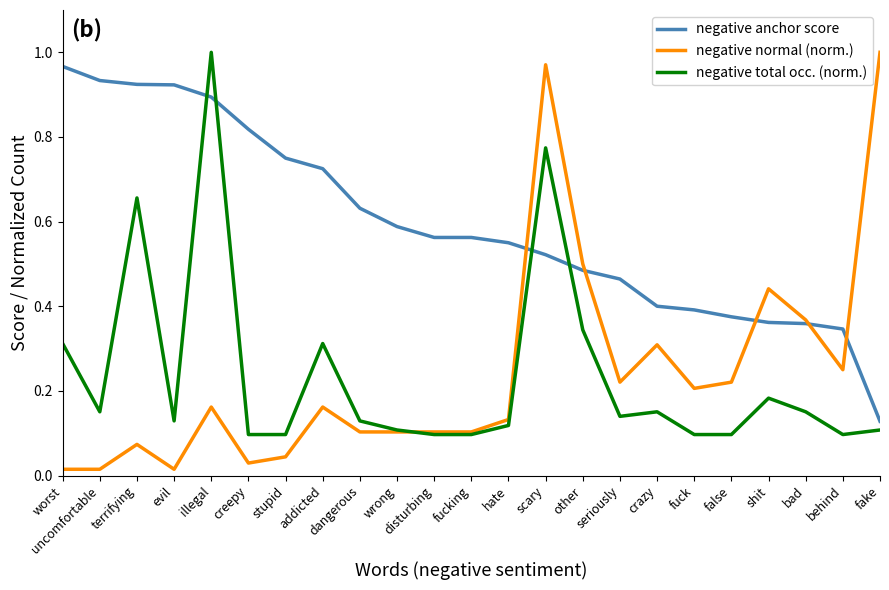

At stupid, list the series in order from largest to smallest.

negative anchor score, negative total occ. (norm.), negative normal (norm.)